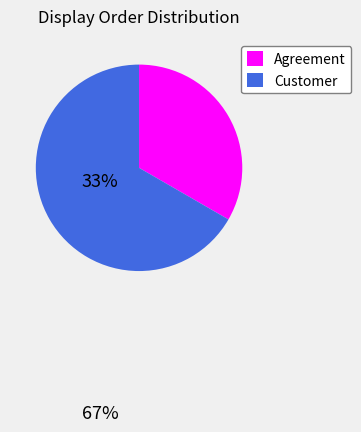

Rank the categories by value from highest to lowest.

Customer, Agreement